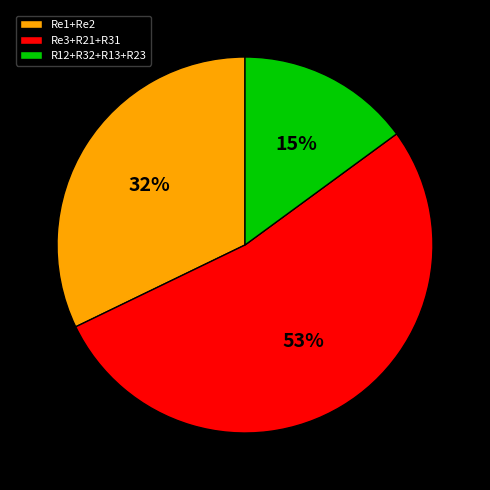

Between R12+R32+R13+R23 and Re1+Re2, which is larger?

Re1+Re2